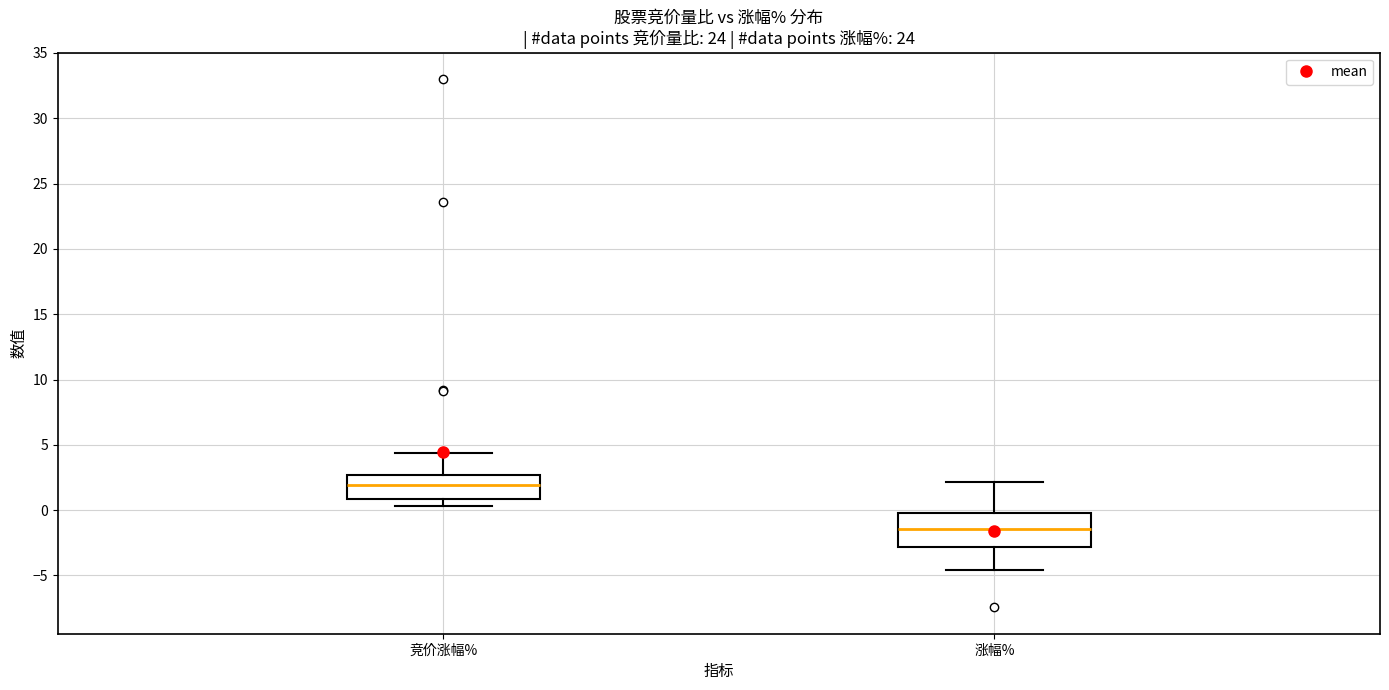

Reading left to right, transcribe this box plot: for each box, give where its median line is, the range the box spans, and where its two whiskers end, as read against the y-axis. The values are not printed on the chart, so give them approximately, as read against the axis.

竞价涨幅%: median 2.0, box 1.0 to 2.5, whiskers 0.5 to 4.5
涨幅%: median -1.5, box -3.0 to 0.0, whiskers -4.5 to 2.0